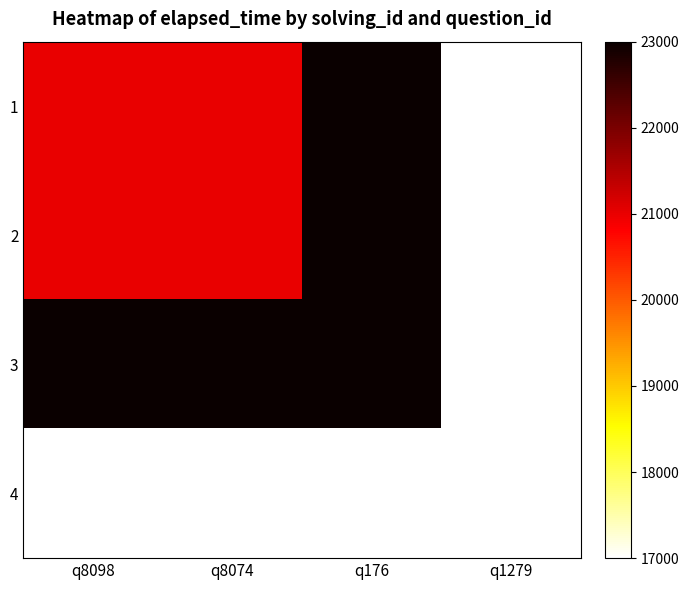

Reading right to left, extract all data points from this chart.

1: q1279=17000	q176=23000	q8074=21000	q8098=21000
2: q1279=17000	q176=23000	q8074=21000	q8098=21000
3: q1279=17000	q176=23000	q8074=23000	q8098=23000
4: q1279=17000	q176=17000	q8074=17000	q8098=17000